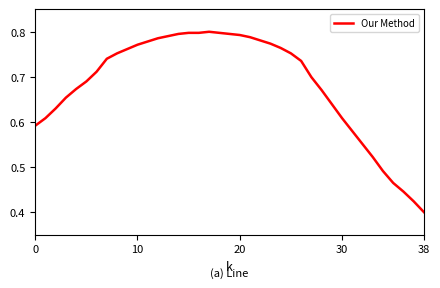

Which category has the lowest value across all series?

38